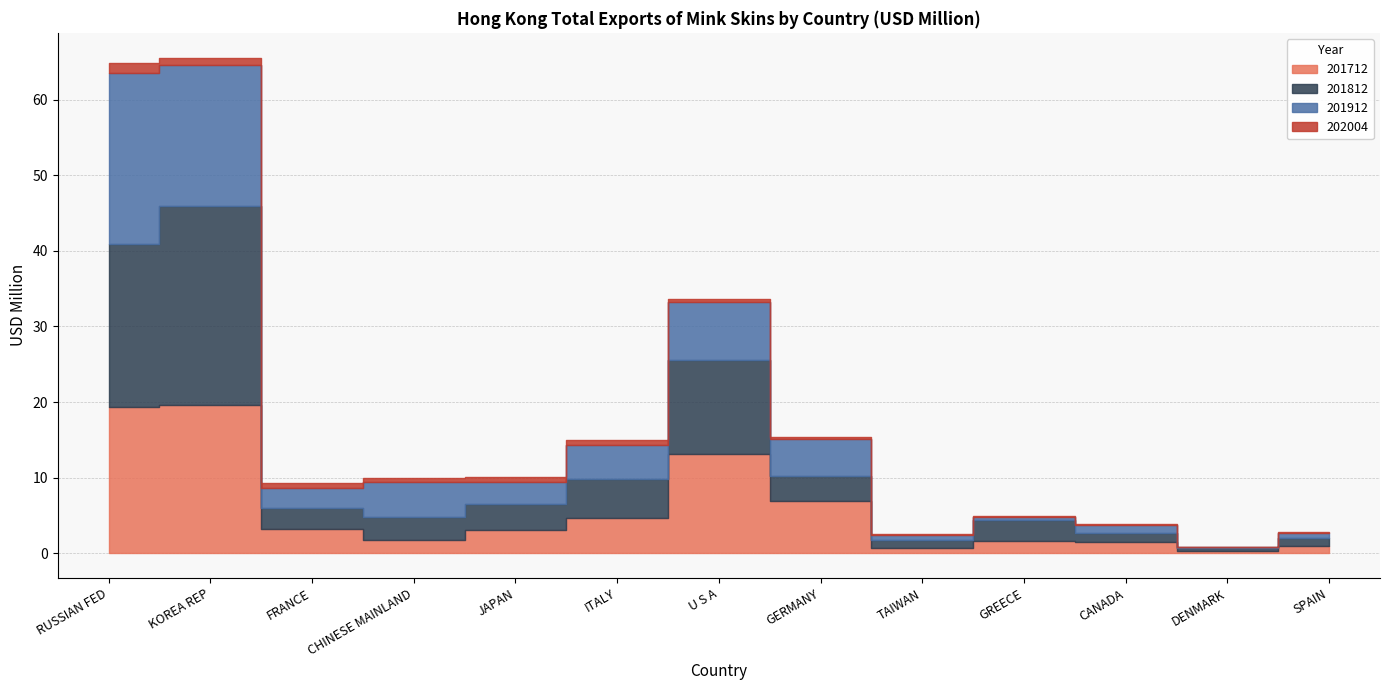

Rank the series at GERMANY from highest to lowest value.

201712, 201912, 201812, 202004